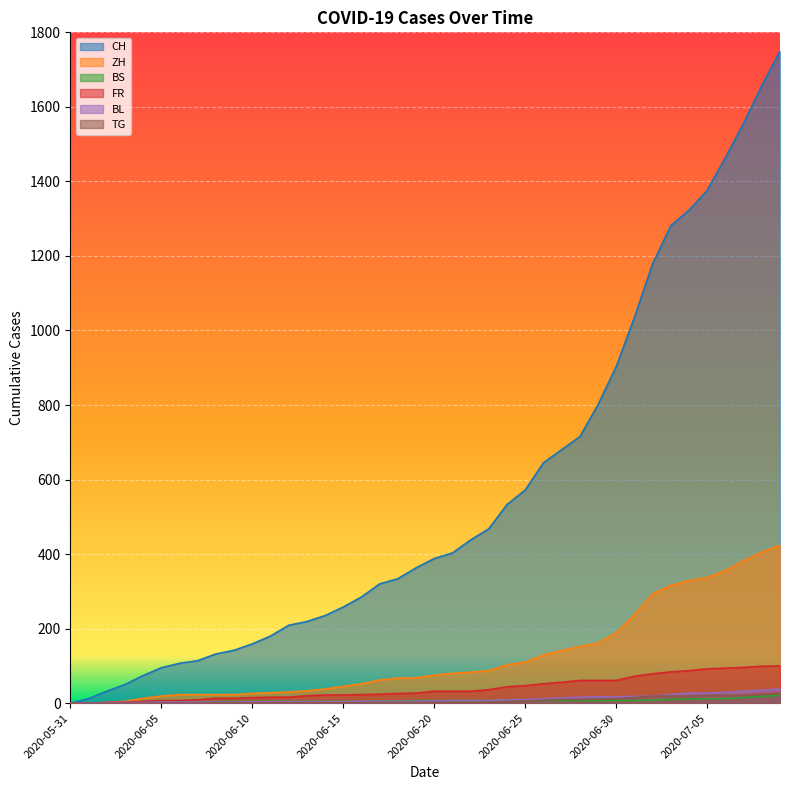

The value of BL at 2020-06-02 is 1. True or false?

True